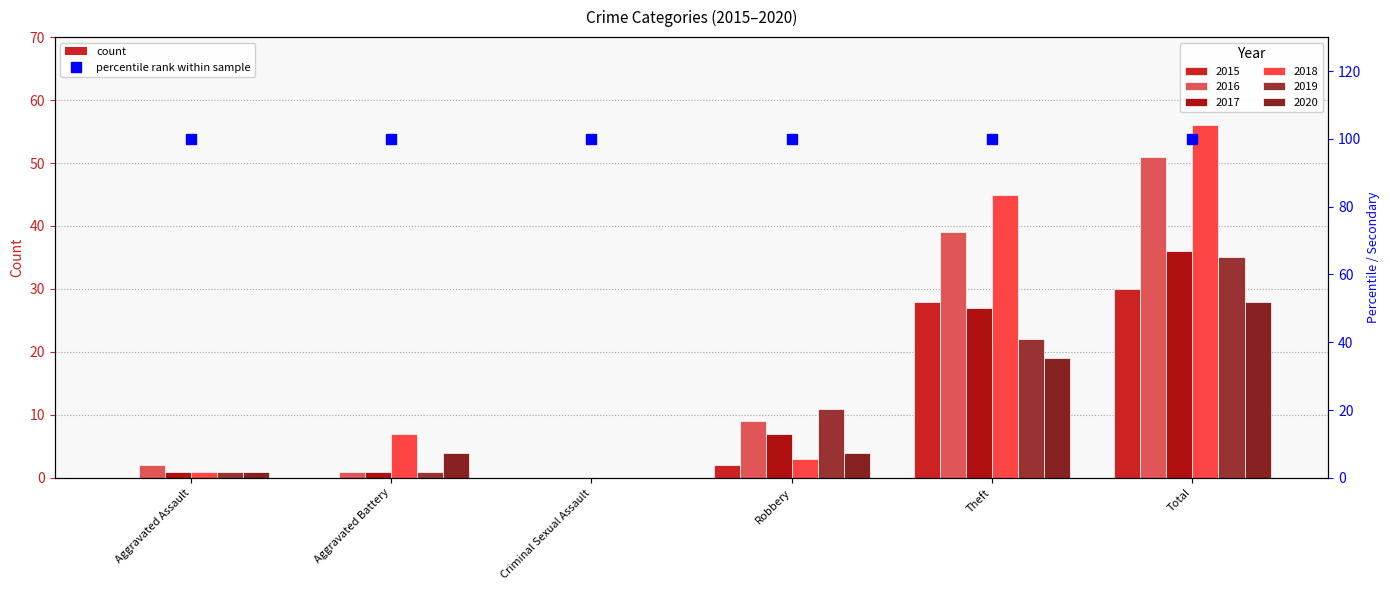

Does the chart contain any negative values?

No